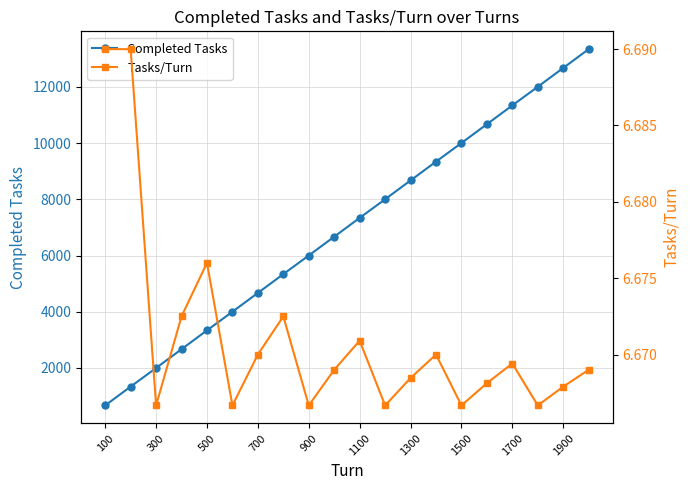

List the series in order of their peak value, lowest first.

Tasks/Turn, Completed Tasks